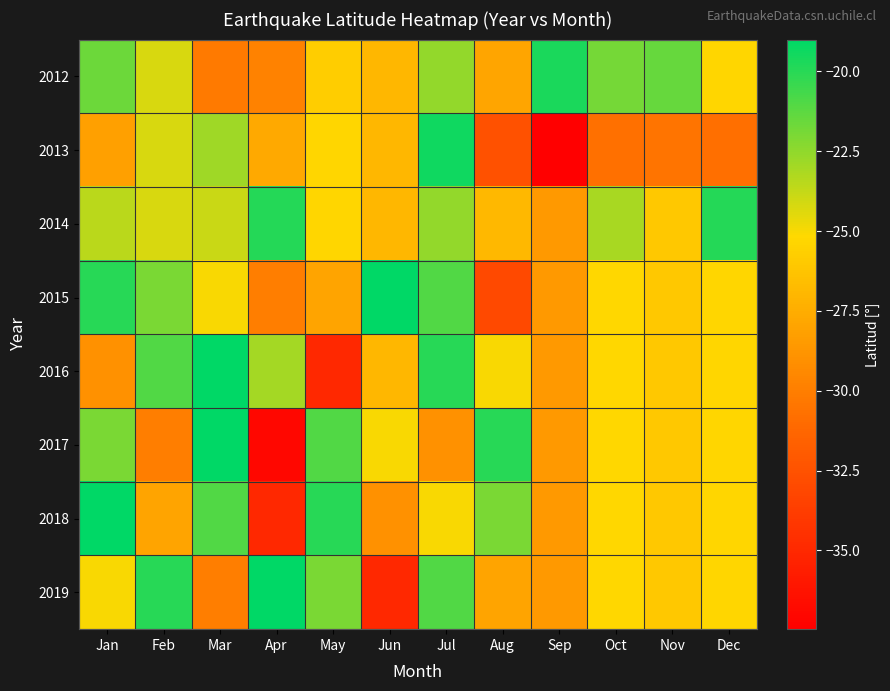

Between Jun and Oct, which series saw the biggest shift?

2019